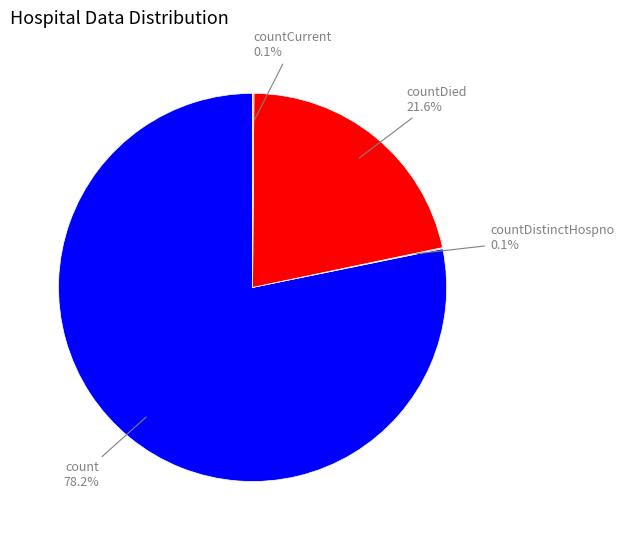

What is the largest slice in the pie chart?

count